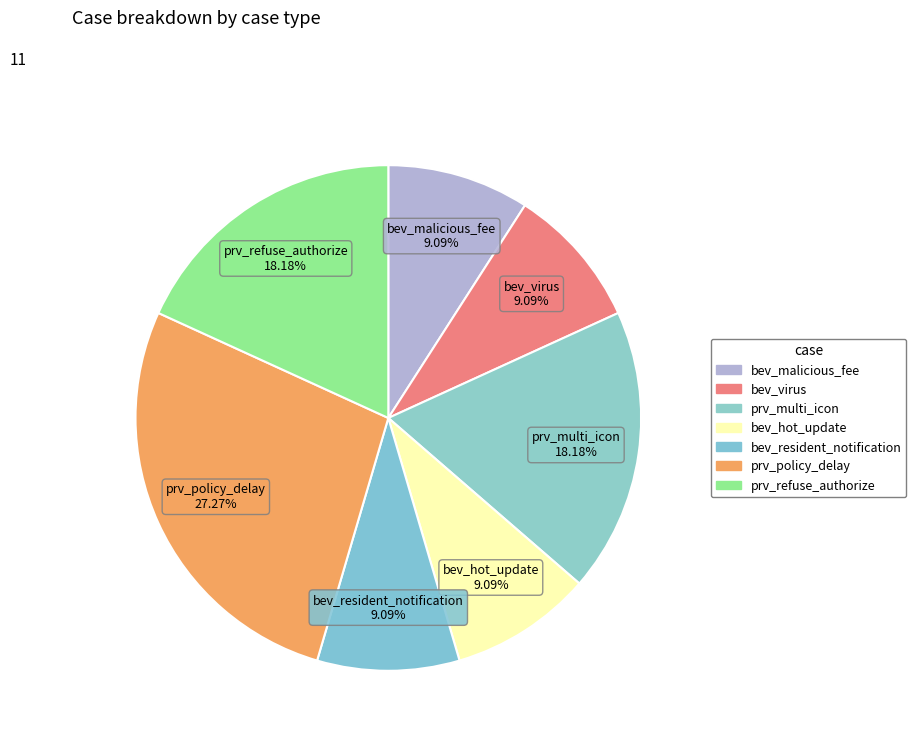

What percentage is the prv_policy_delay slice, to the nearest percent?

27%